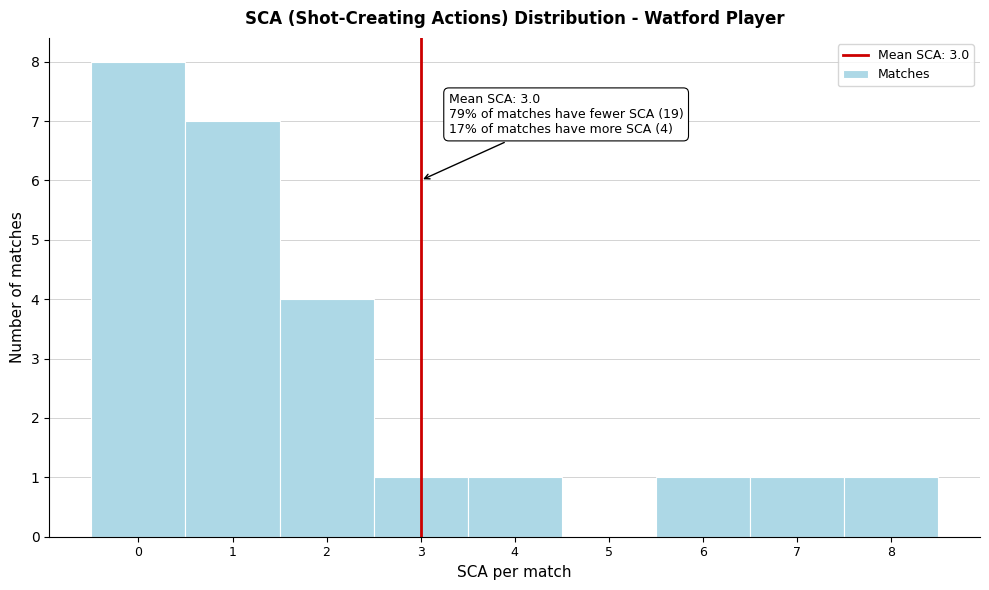

Which range on the x-axis has the tallest bar?

-0.5 to 0.5